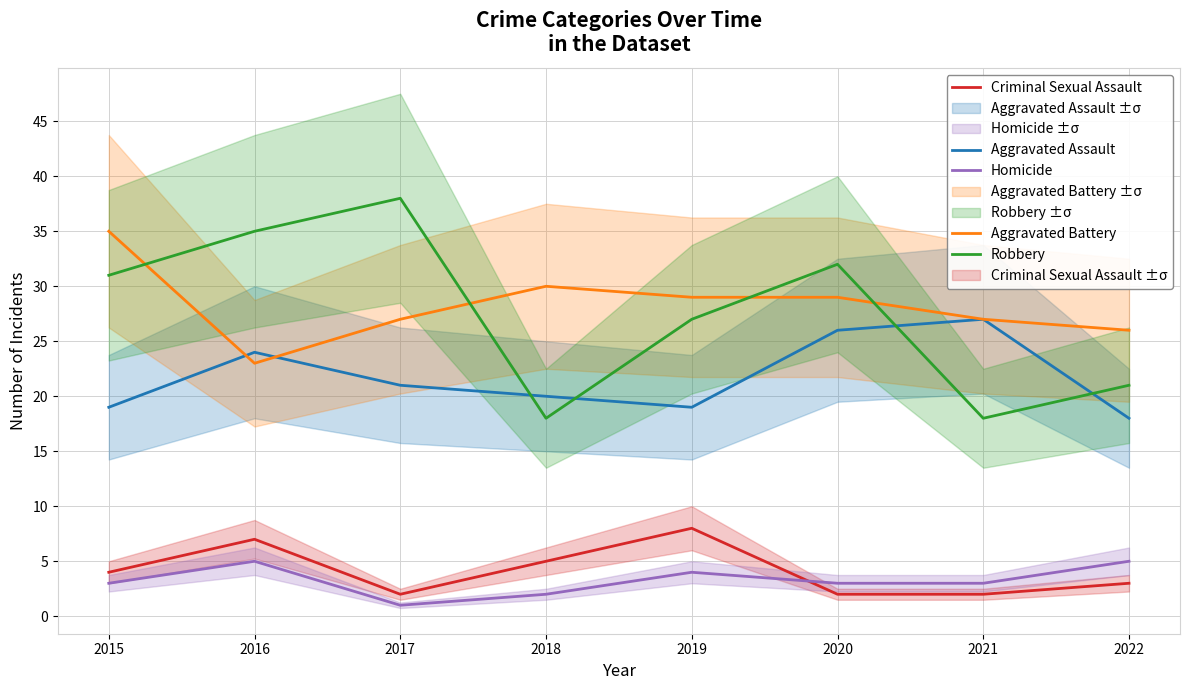

How many intersections are there between Robbery and Aggravated Assault?

4